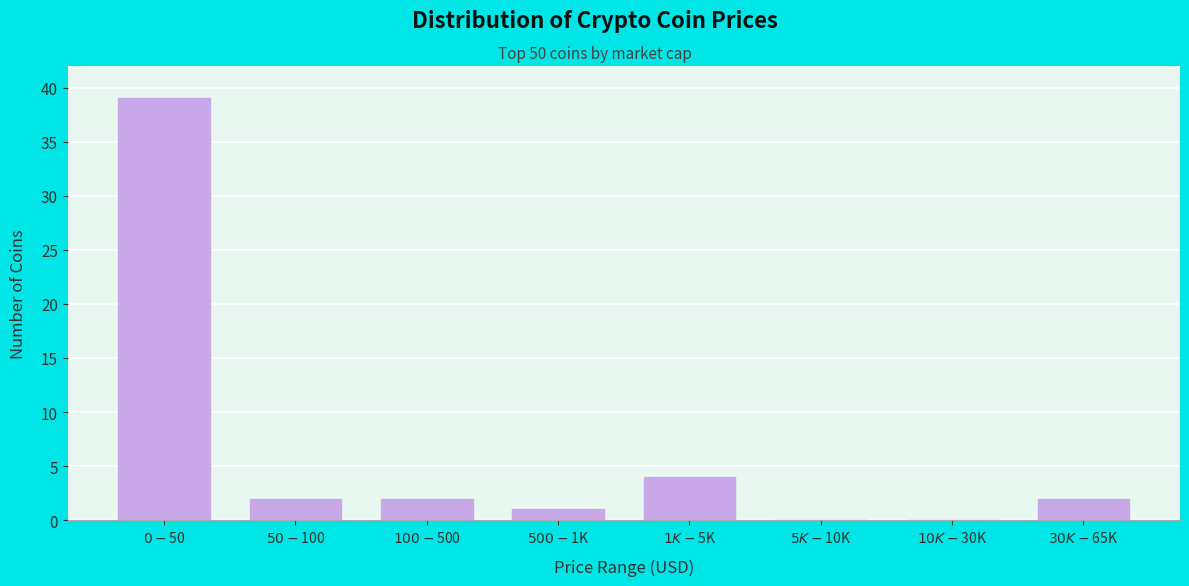

What is the greatest value displayed?

39